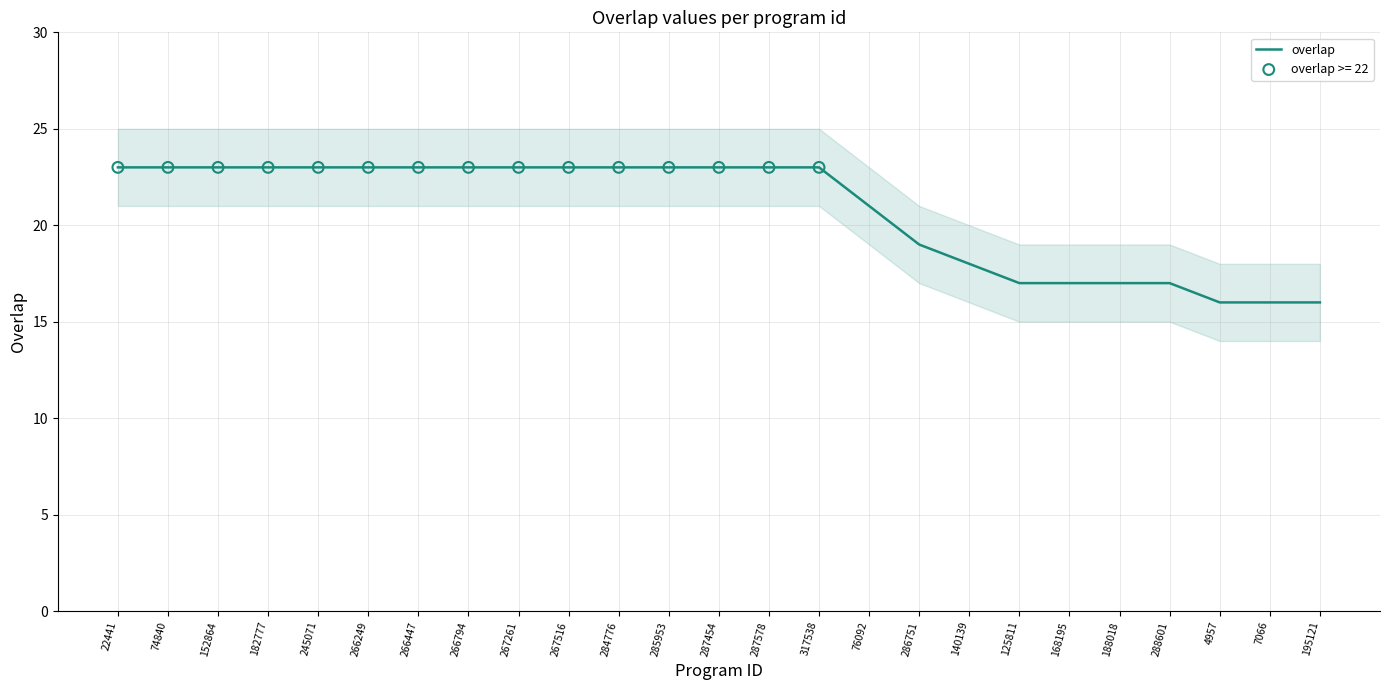

Approximately how many times larger is the value at 285953 compared to 7066?

1.4